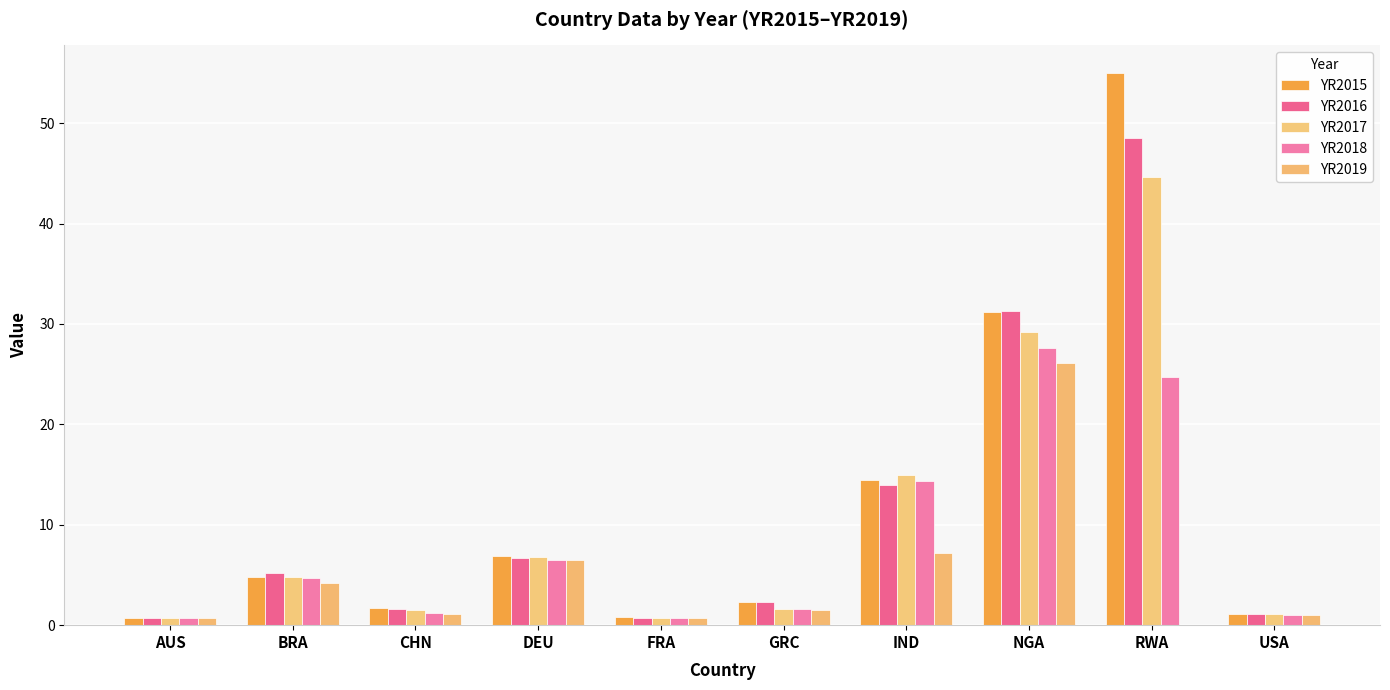

Does the chart contain stacked bars?

No